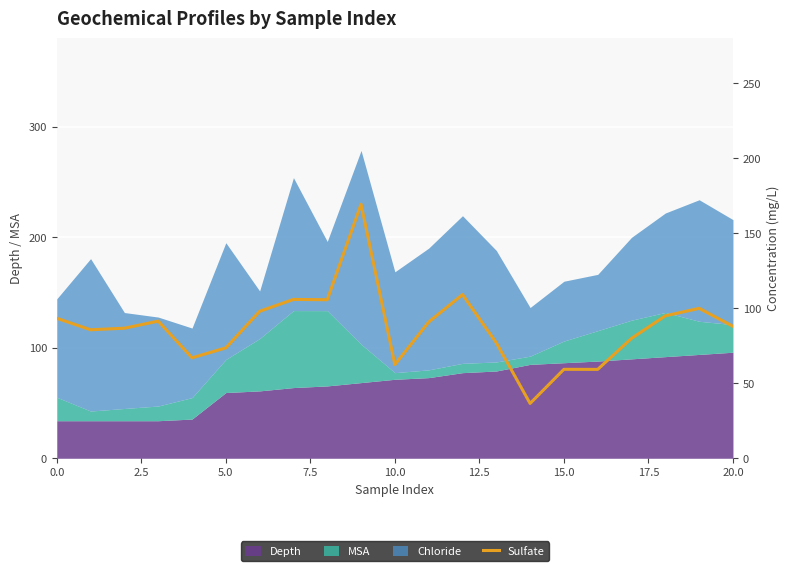

What is the maximum value shown in the chart?

169.4